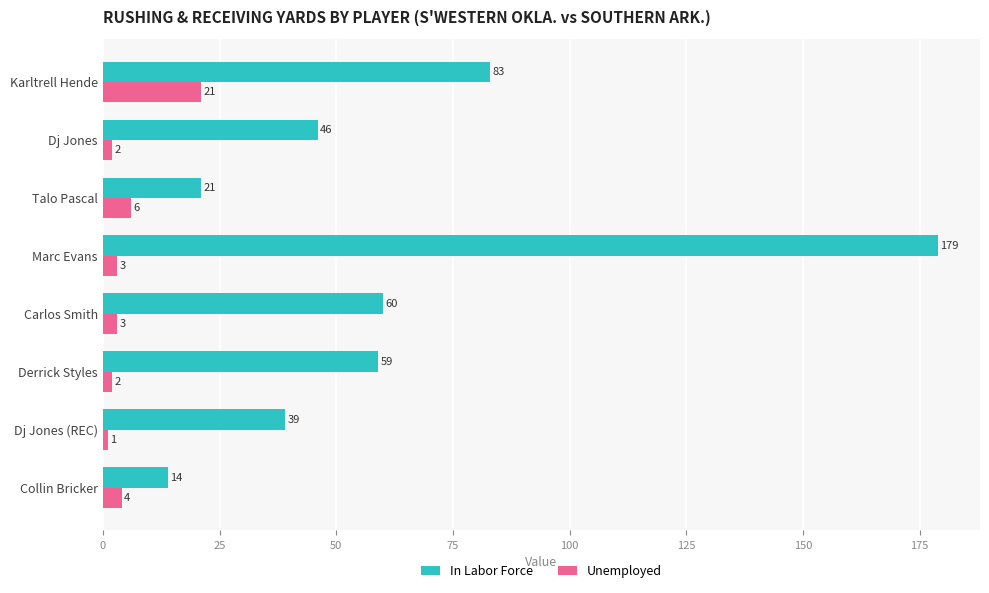

At which category is the sum across all series the highest?

Marc Evans